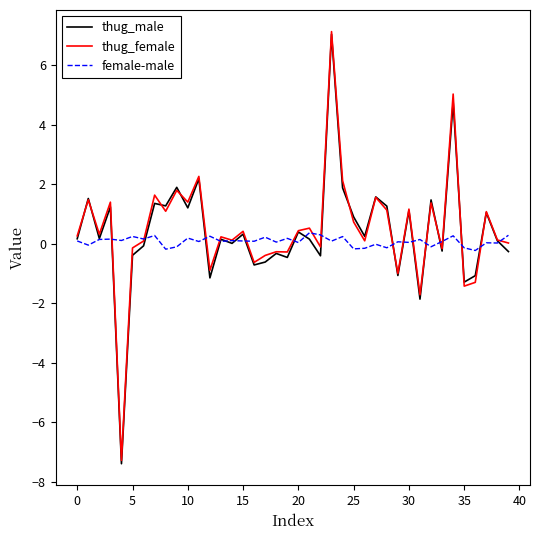

Which series has the largest range (max minus min)?

thug_male